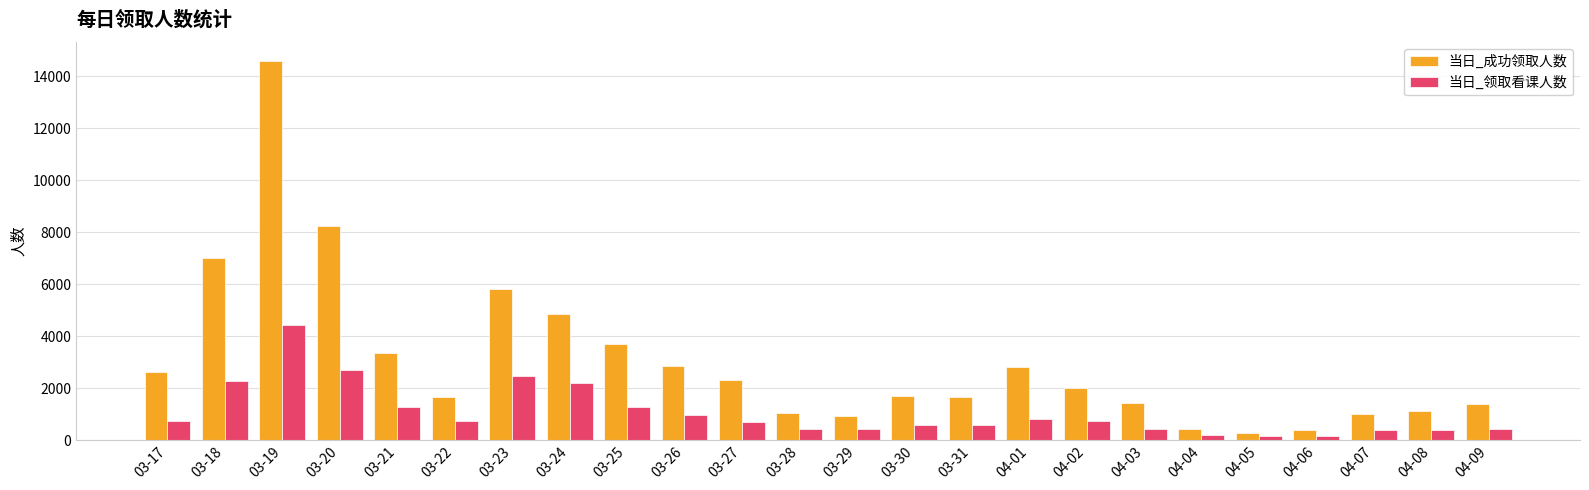

At which category does the chart reach its peak across all series?

03-19